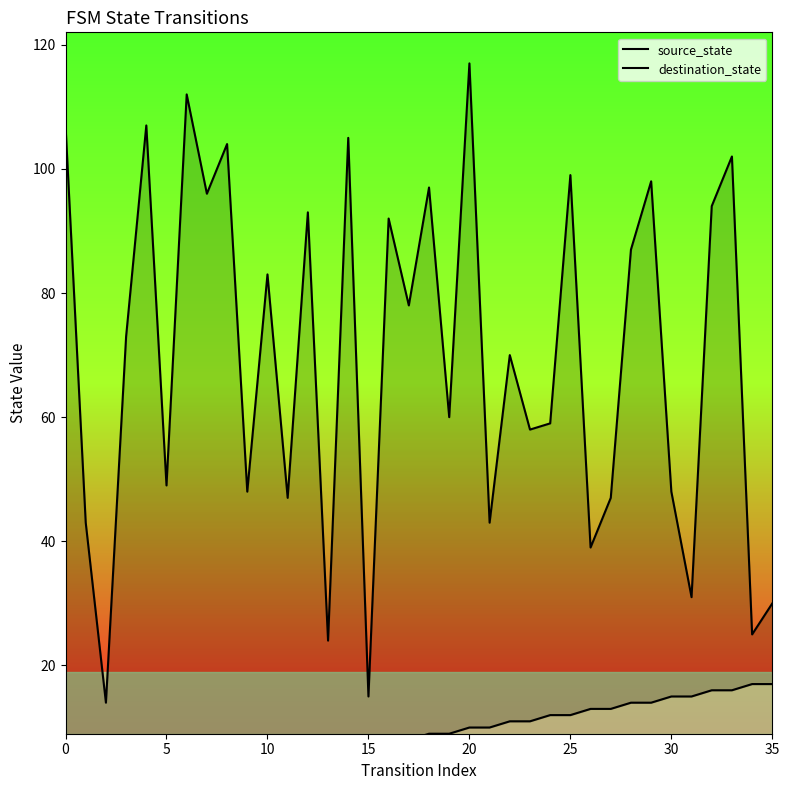

How many data points does each series have?

36